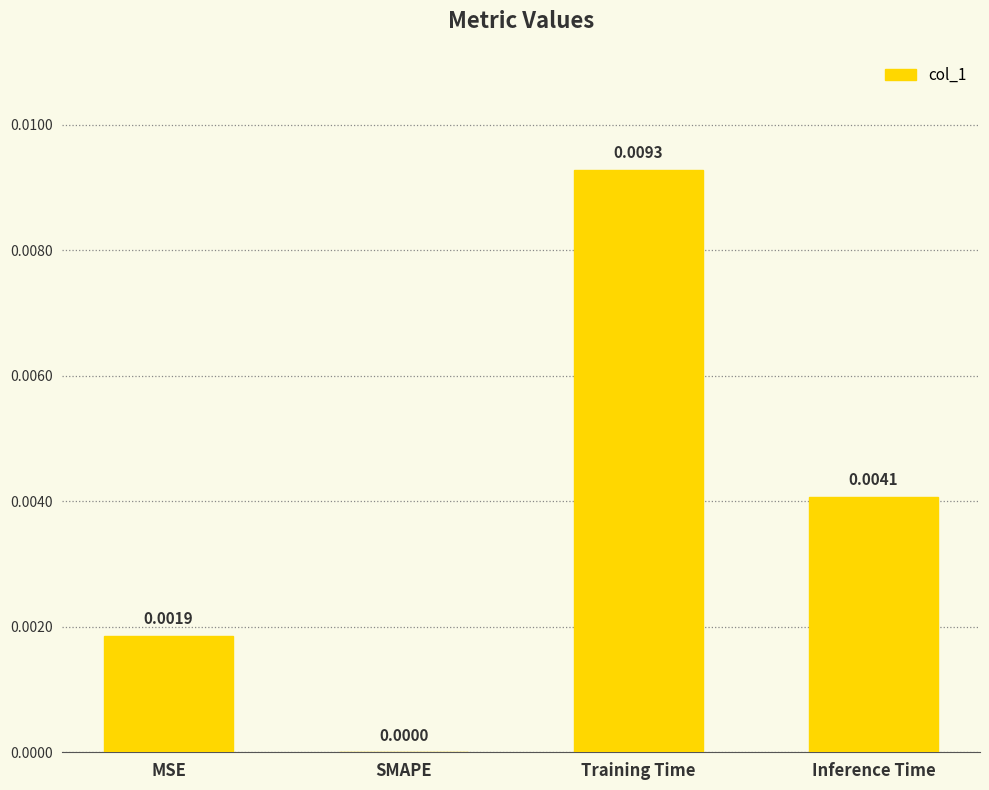

At which label is the value closest to 0?

SMAPE